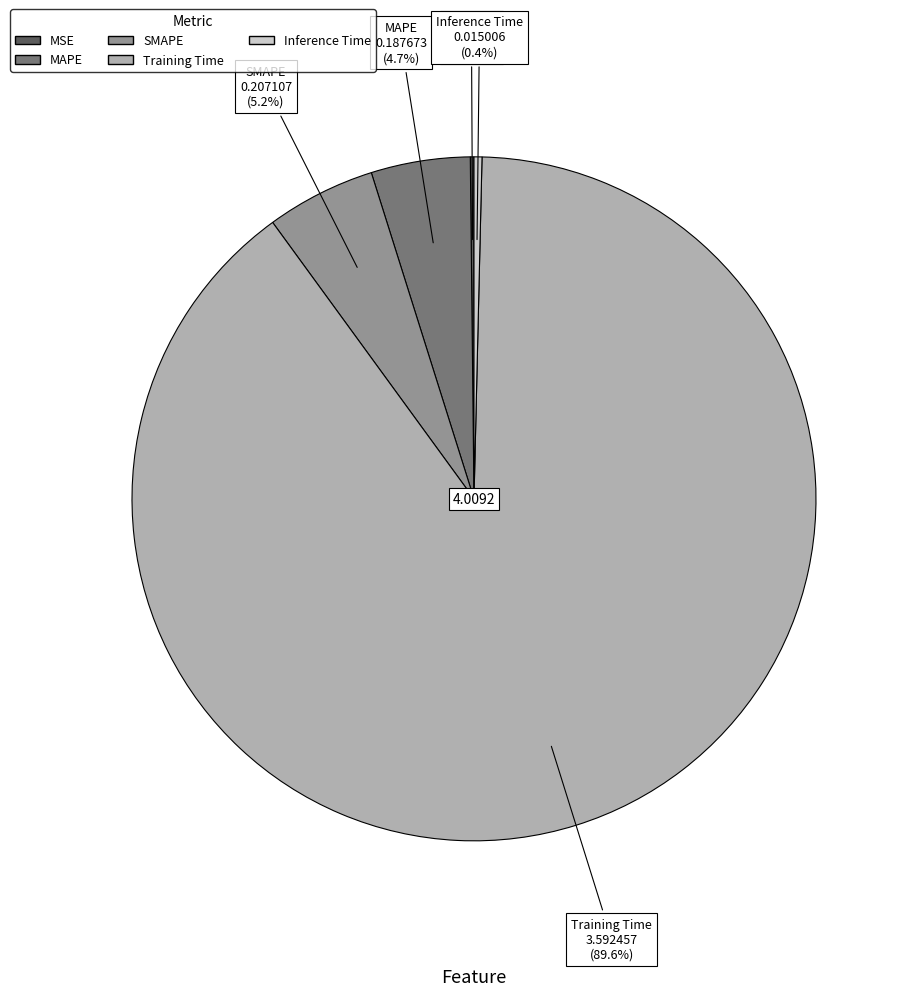

Is there a majority slice in this chart?

Yes